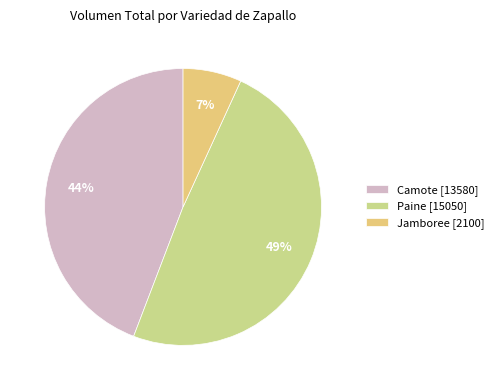

To the nearest percent, what is the average slice percentage?

33%